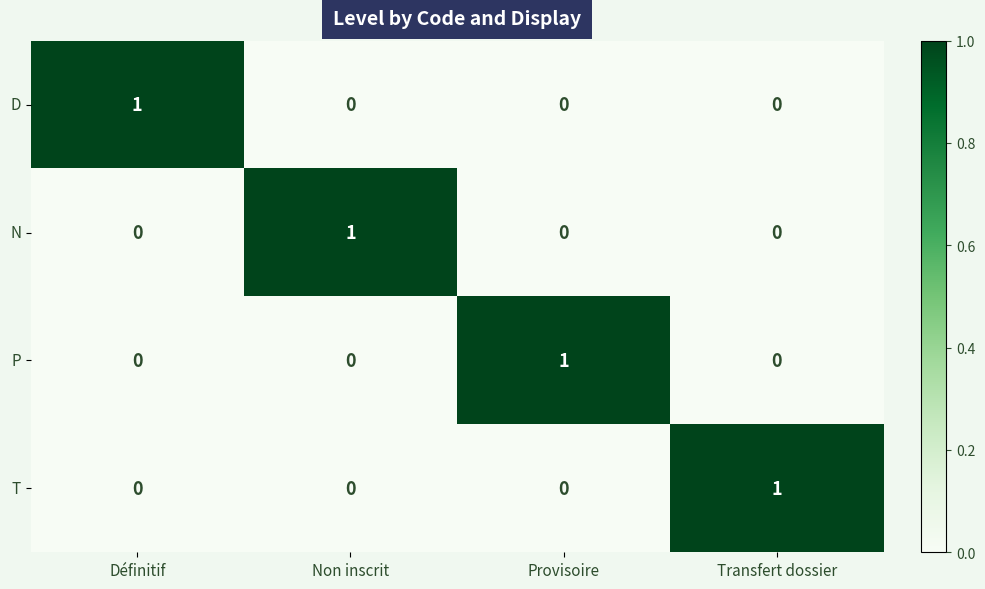

How many N values are between 0 and 1?

4